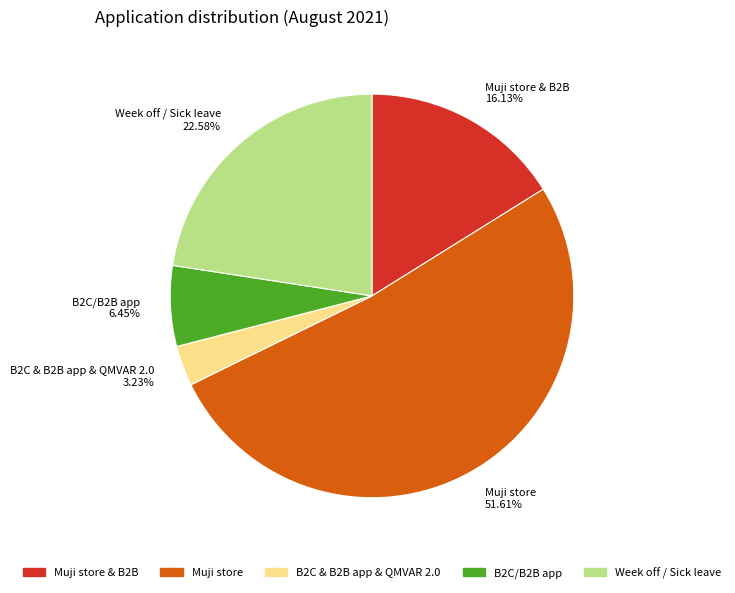

Which slice is the largest?

Muji store